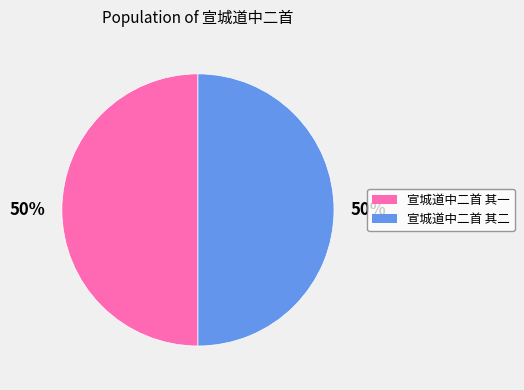

How many slices are in this pie chart?

2